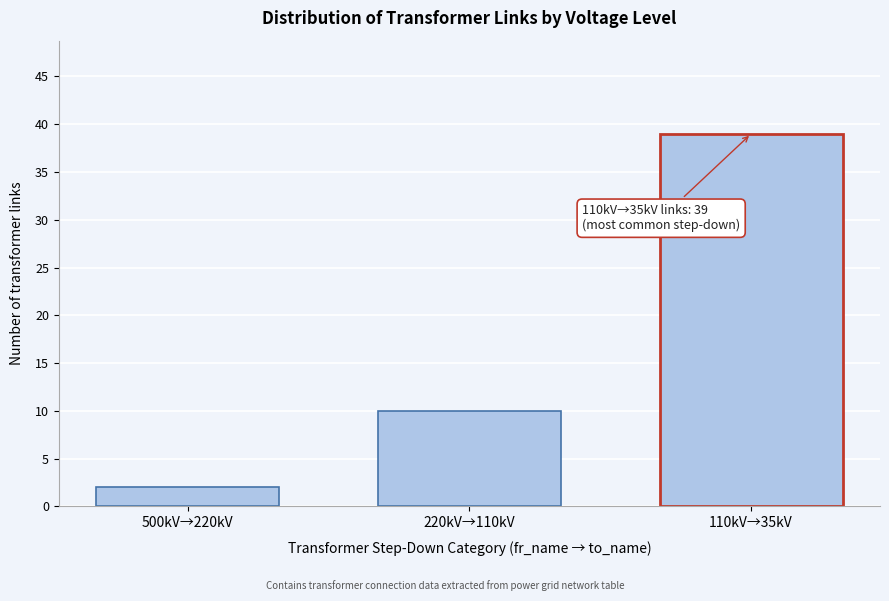

Reading left to right, list all the values displayed in this chart.

500kV→220kV=2	220kV→110kV=10	110kV→35kV=39